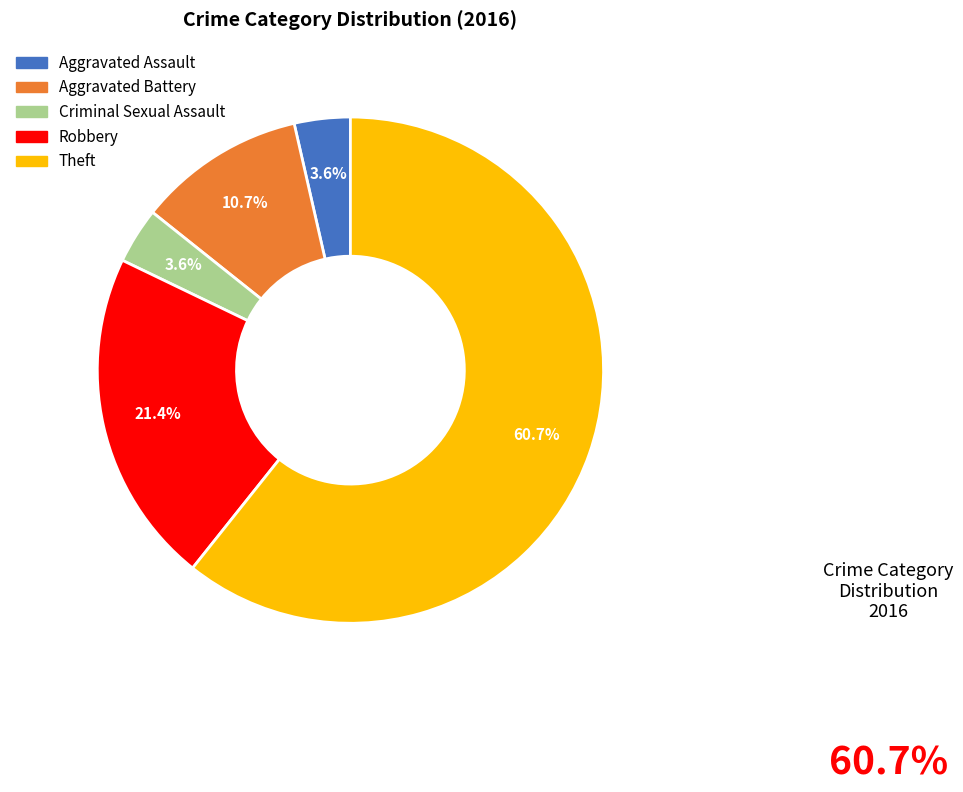

What is the majority slice?

Theft